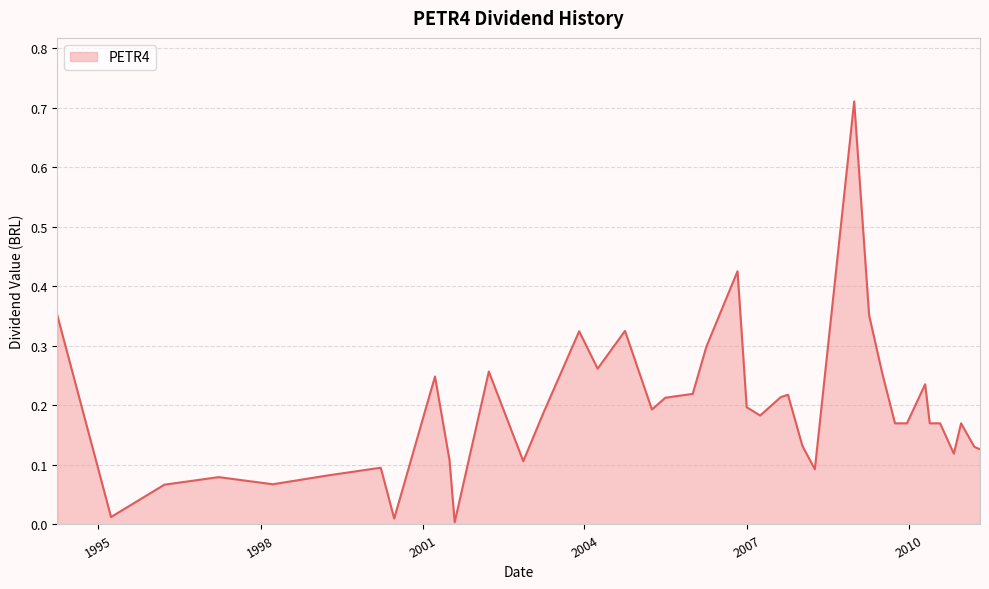

Does the chart have visible grid lines?

Yes